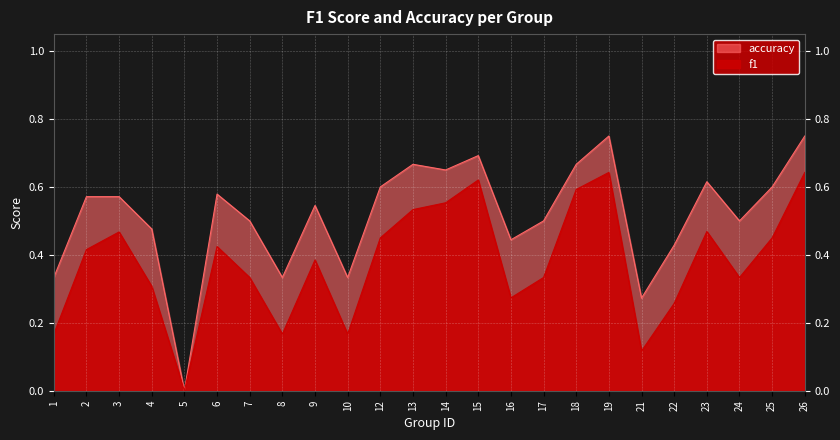

What are all the series names shown in the legend?

f1, accuracy